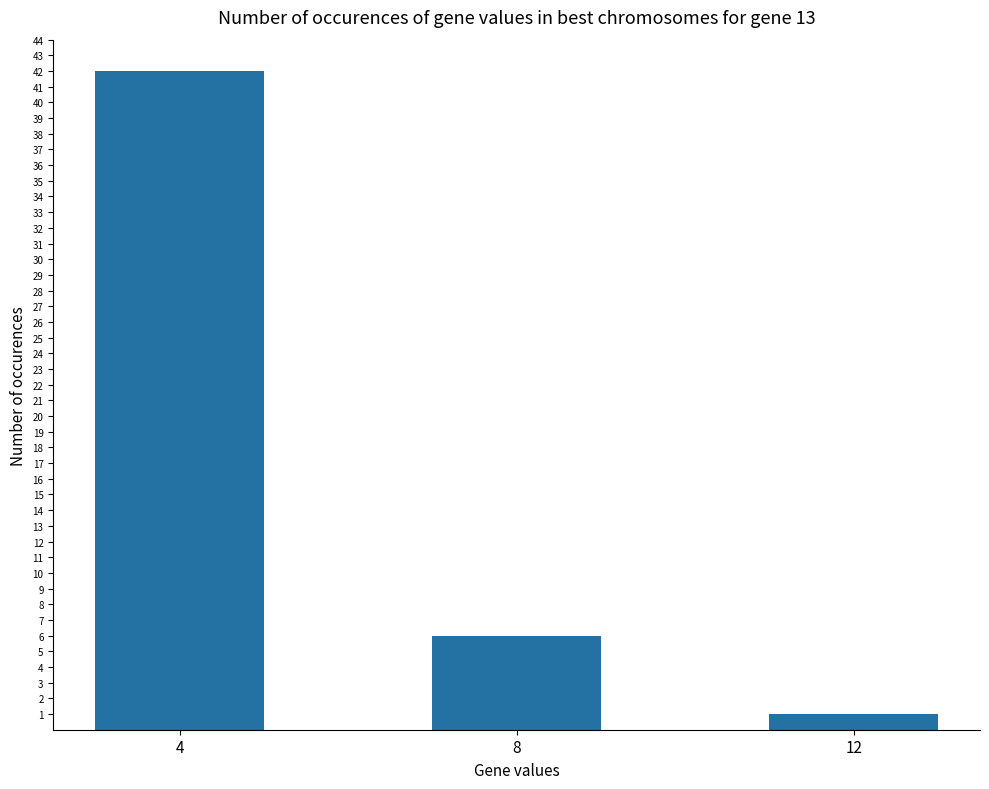

Reading left to right, what are all the values shown in this chart?

42	6	1